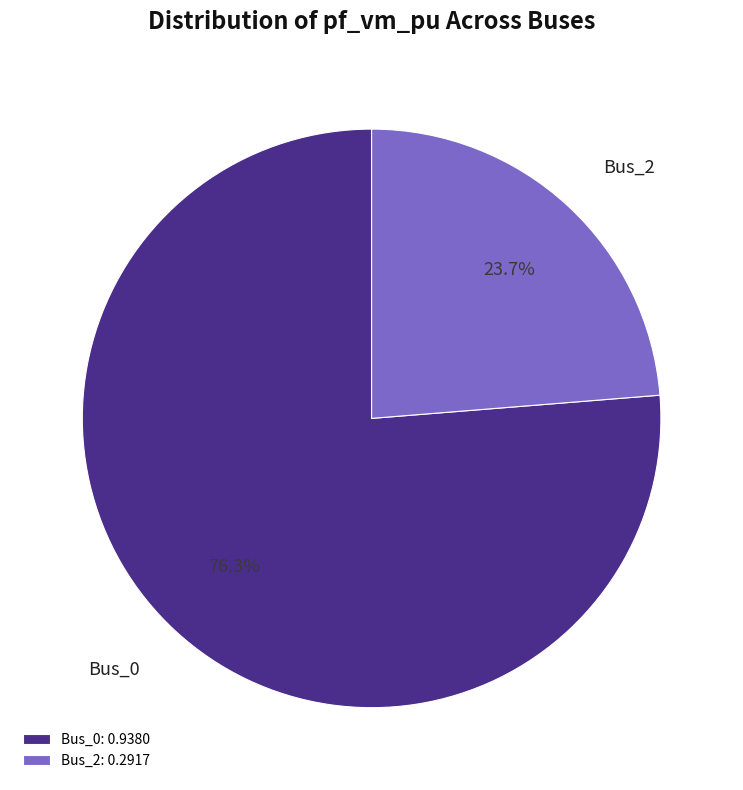

What percentage is NOT represented by Bus_2?

76.3%